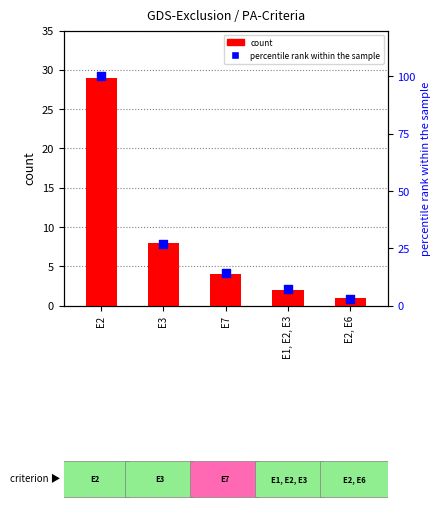

What are all the series names shown in the legend?

count, percentile rank within the sample